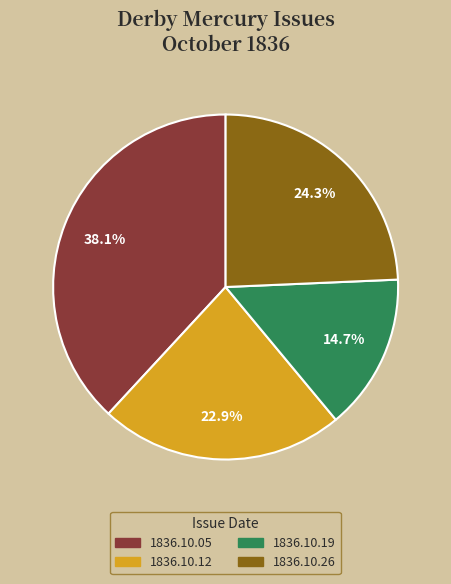

Which category has the smallest portion of the pie?

1836.10.19